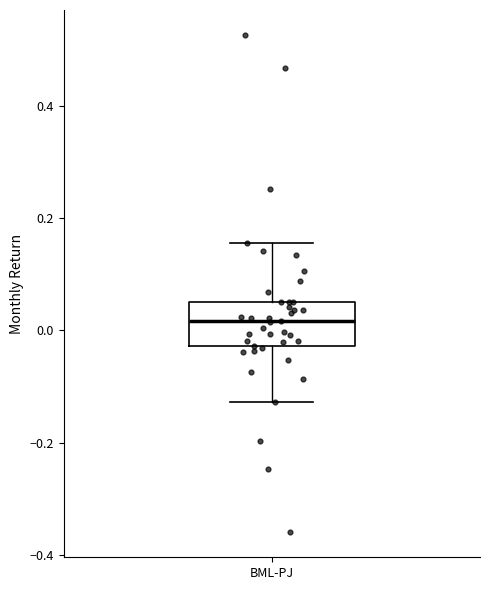

Where does the median line of the box for BML-PJ sit on the y-axis? The values are not printed on the chart, so give them approximately, as read against the axis.

0.02